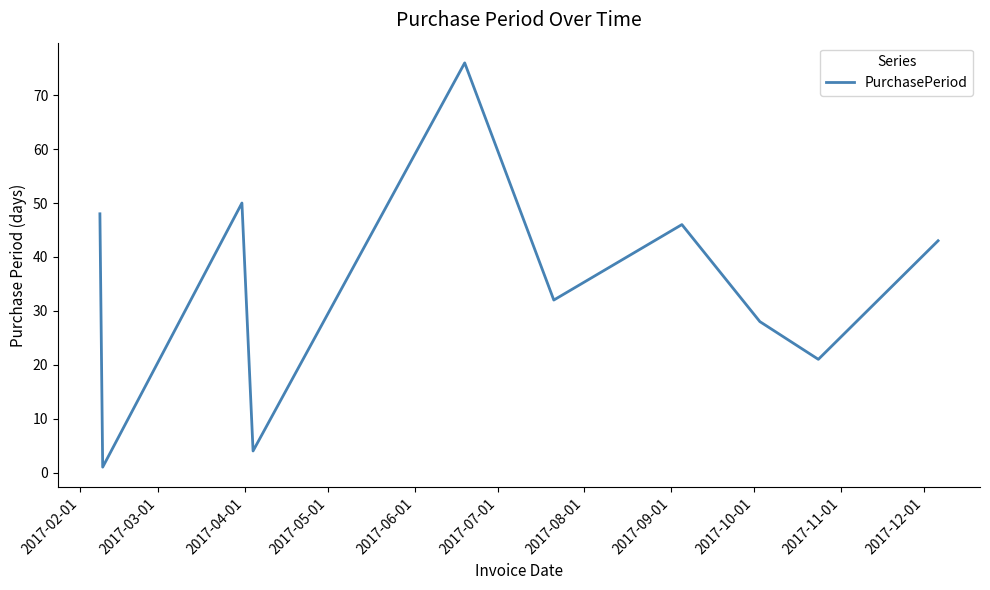

What is the minimum value shown in the chart?

1